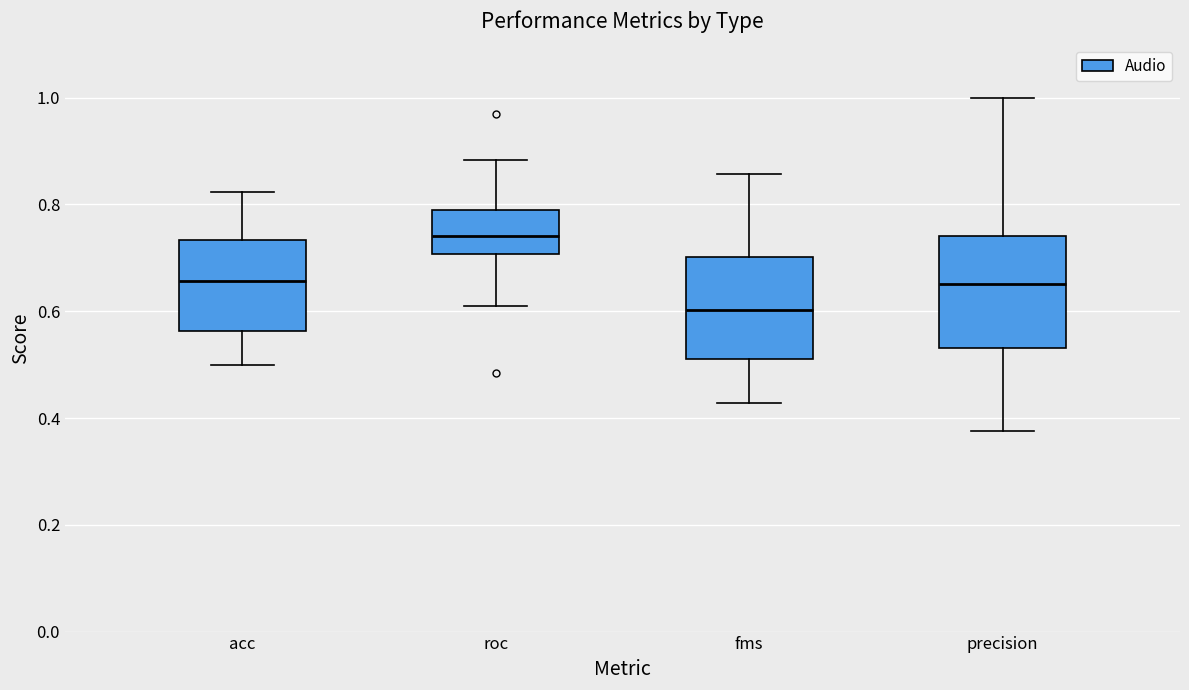

Reading left to right, read every box against the y-axis: the position of its median line, the range the box covers, and the ends of its whiskers. The values are not printed on the chart, so give them approximately, as read against the axis.

acc: median 0.66, box 0.56 to 0.74, whiskers 0.50 to 0.82
roc: median 0.74, box 0.70 to 0.78, whiskers 0.60 to 0.88
fms: median 0.60, box 0.52 to 0.70, whiskers 0.42 to 0.86
precision: median 0.66, box 0.54 to 0.74, whiskers 0.38 to 1.00